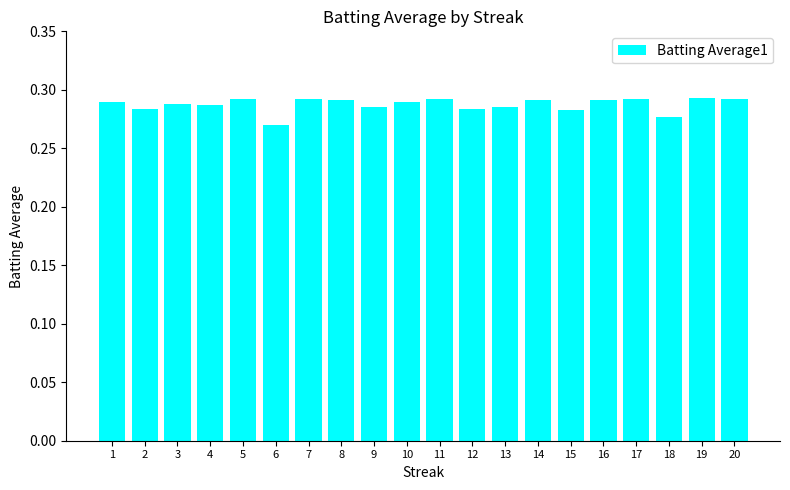

How many distinct data groups are displayed?

1